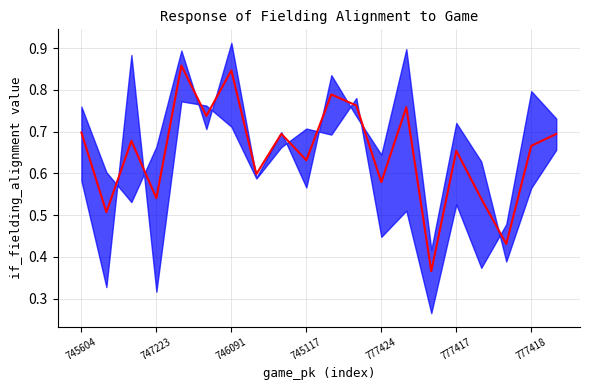

What is the value of the 5th point from the left?

0.9